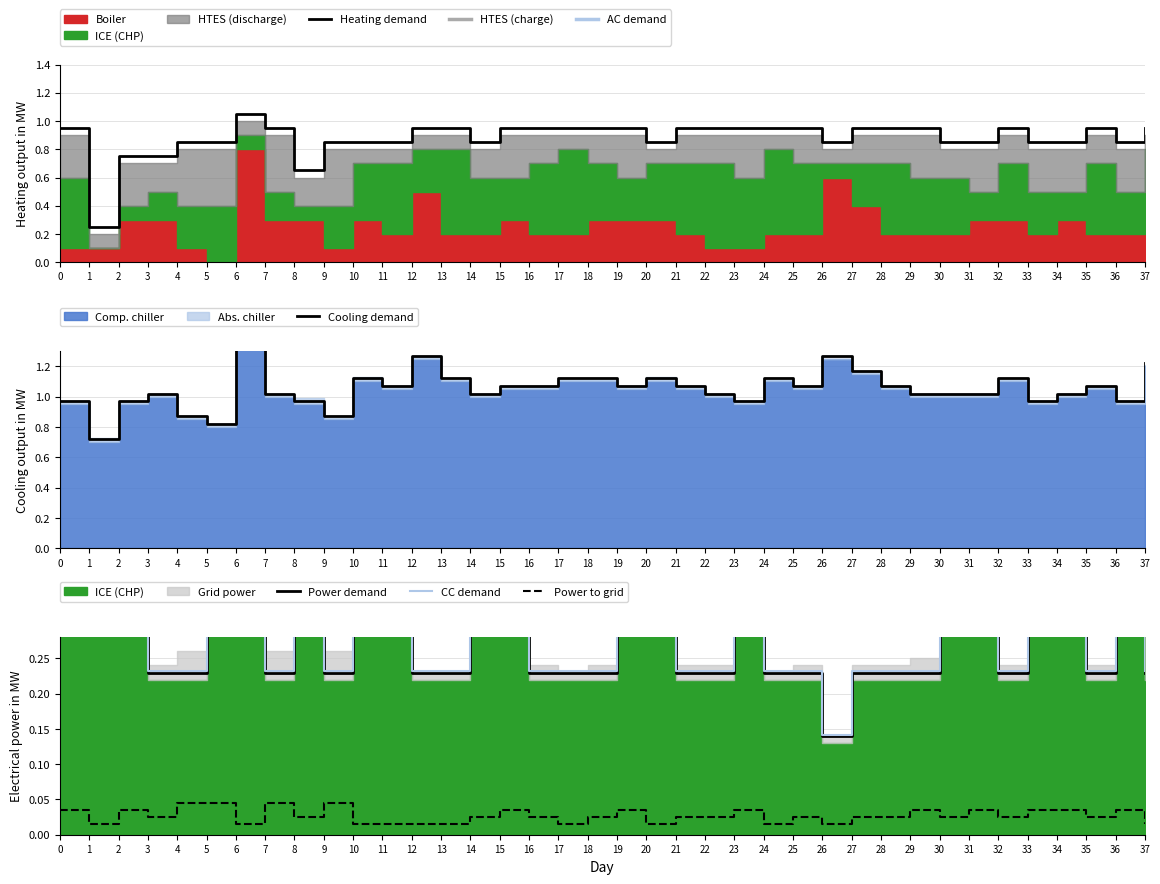

The value of Heating demand at 12 is 0.2. True or false?

False